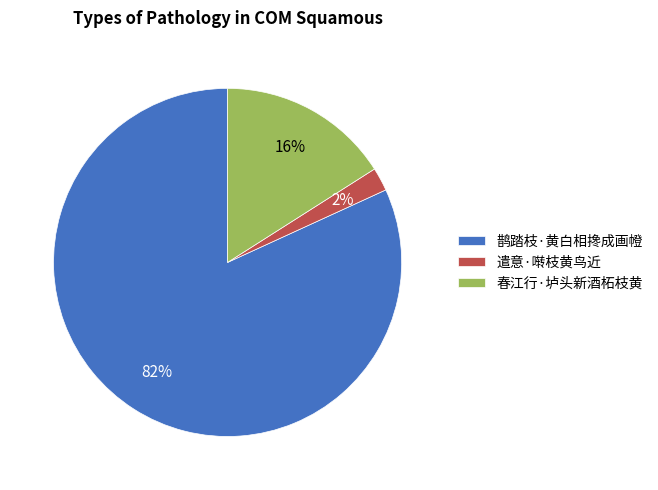

Is there a majority slice in this chart?

Yes